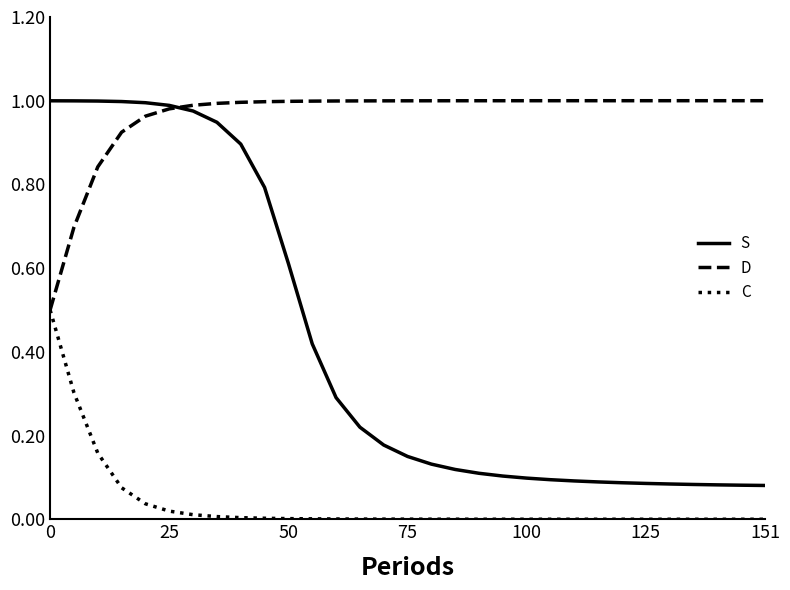

How many distinct data groups are displayed?

3